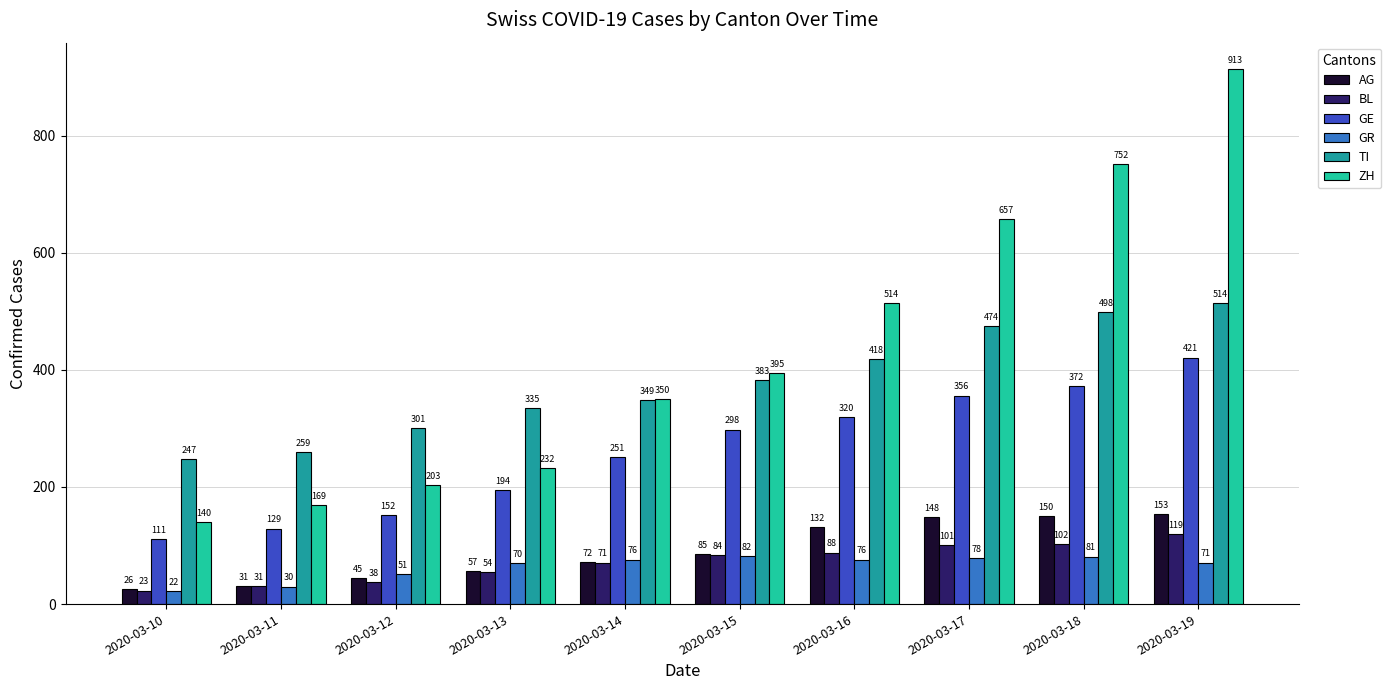

How many groups of bars are there?

10